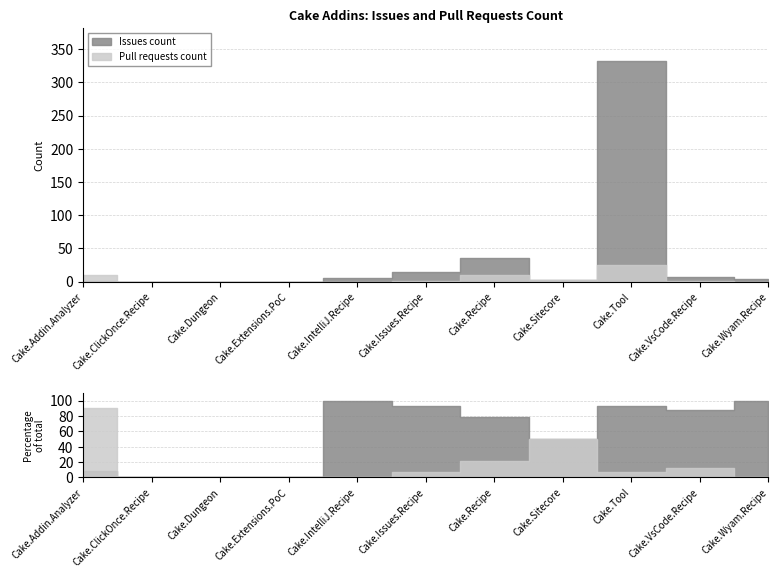

Between Cake.IntelliJ.Recipe and Cake.Sitecore, which is larger?

Cake.IntelliJ.Recipe